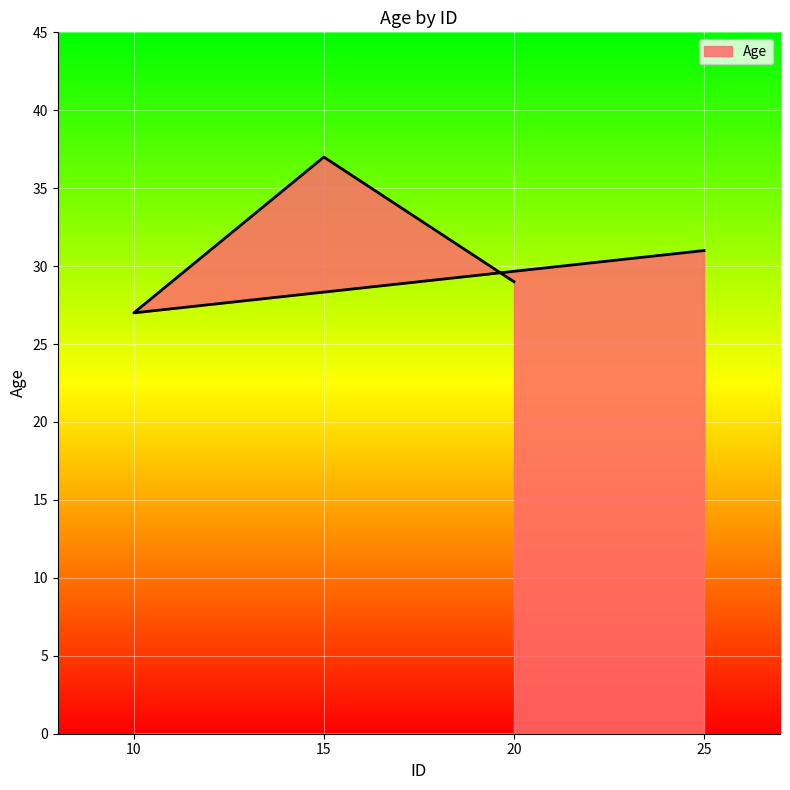

Rank the categories by value from highest to lowest.

15, 25, 20, 10